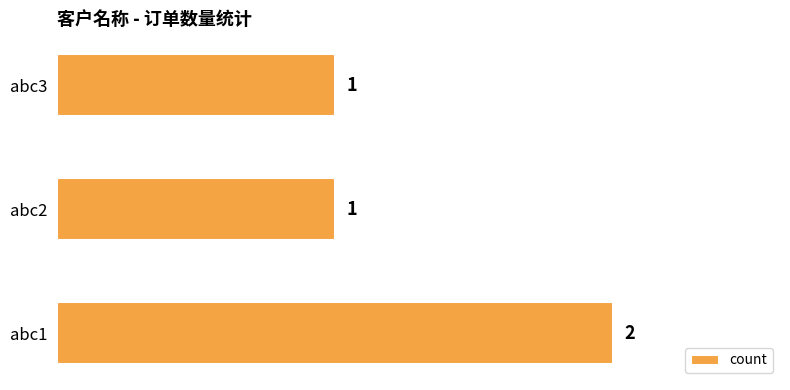

What is the sum of the values at abc2 and abc1?

3